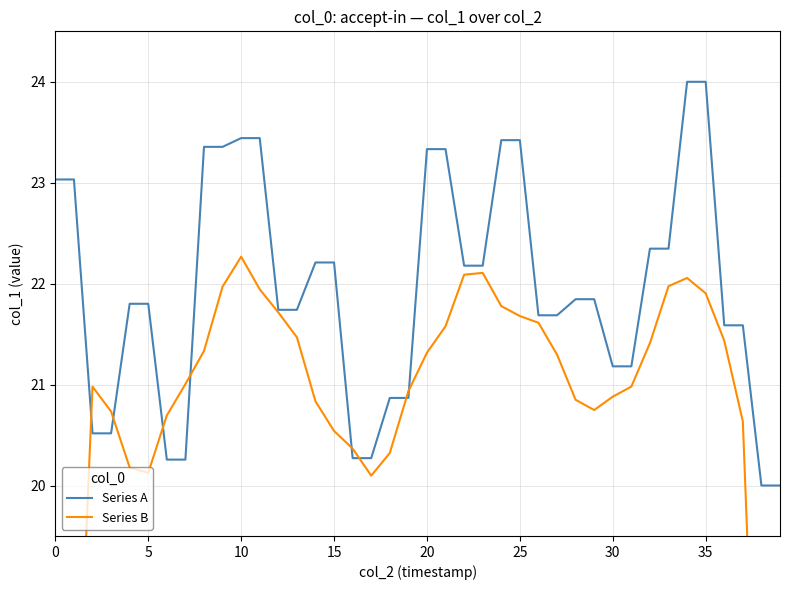

True or false: Series A and Series B intersect in this chart.

True